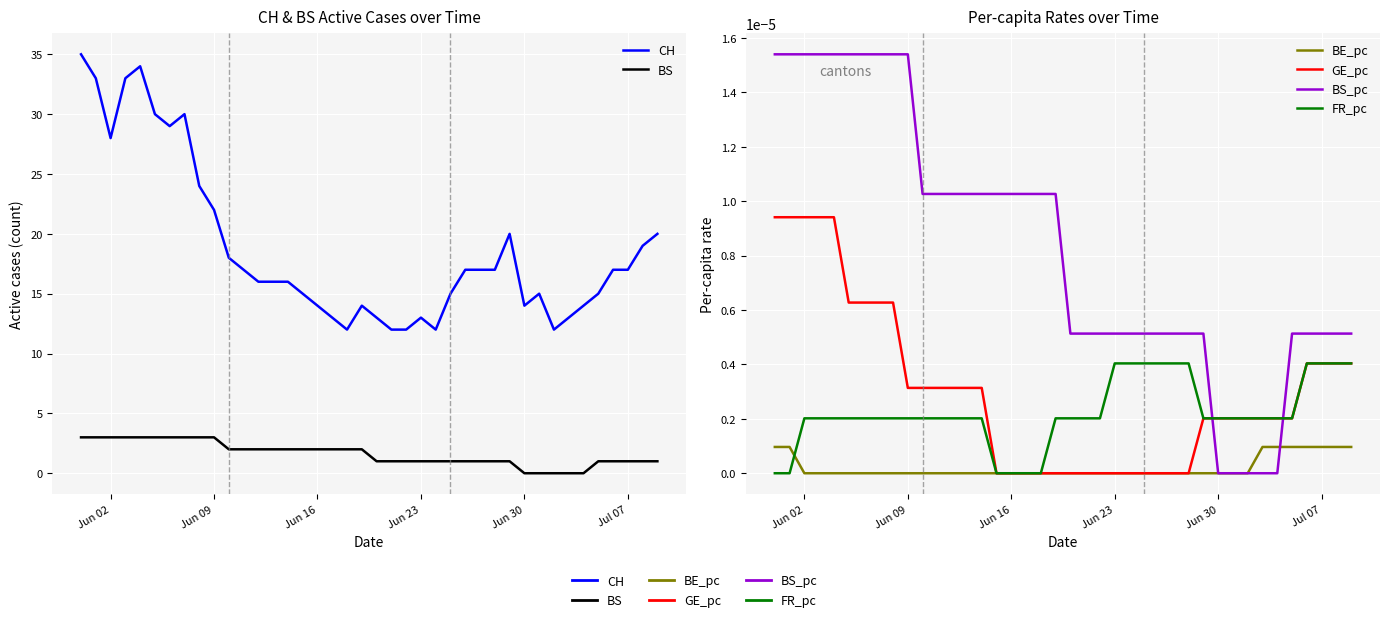

How many values in the GE_pc series exceed 0?

26